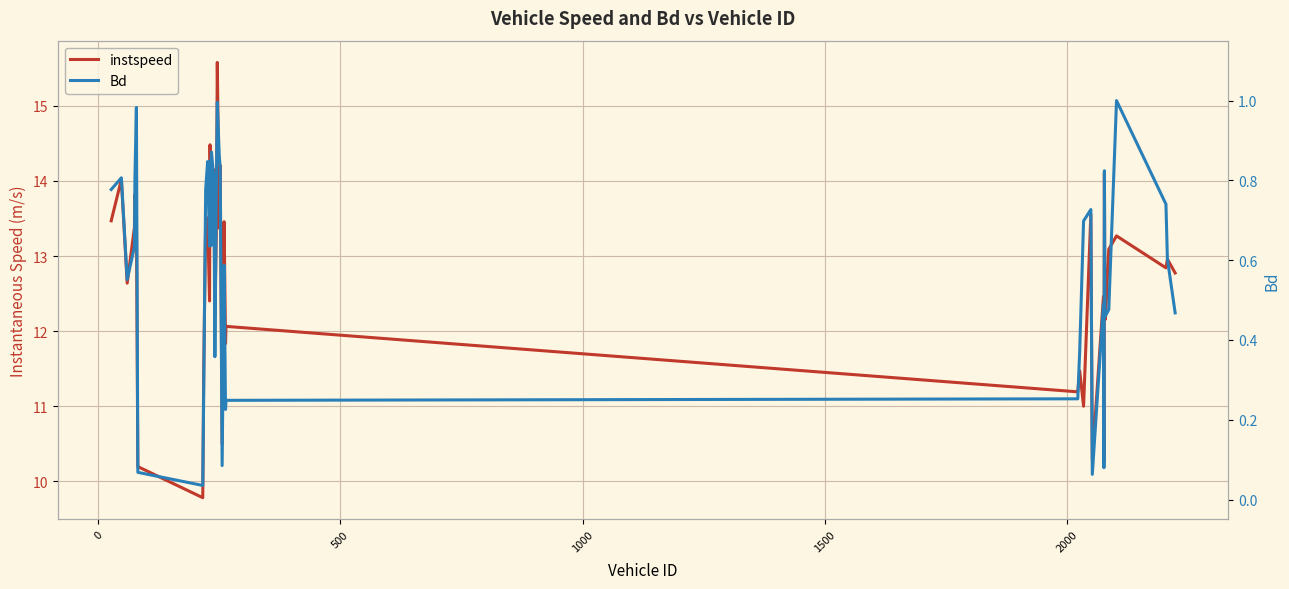

How many interior local peaks does the instspeed series have?

15